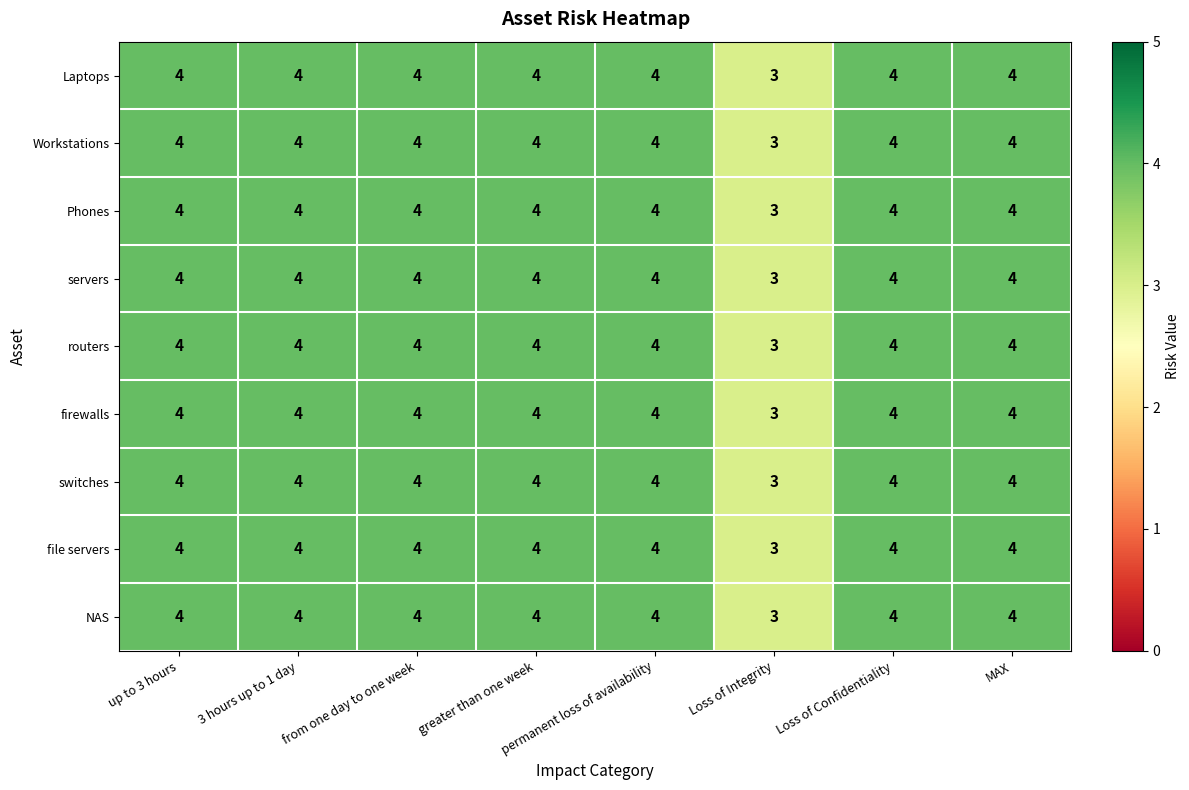

What is the total value across all series at MAX?

36